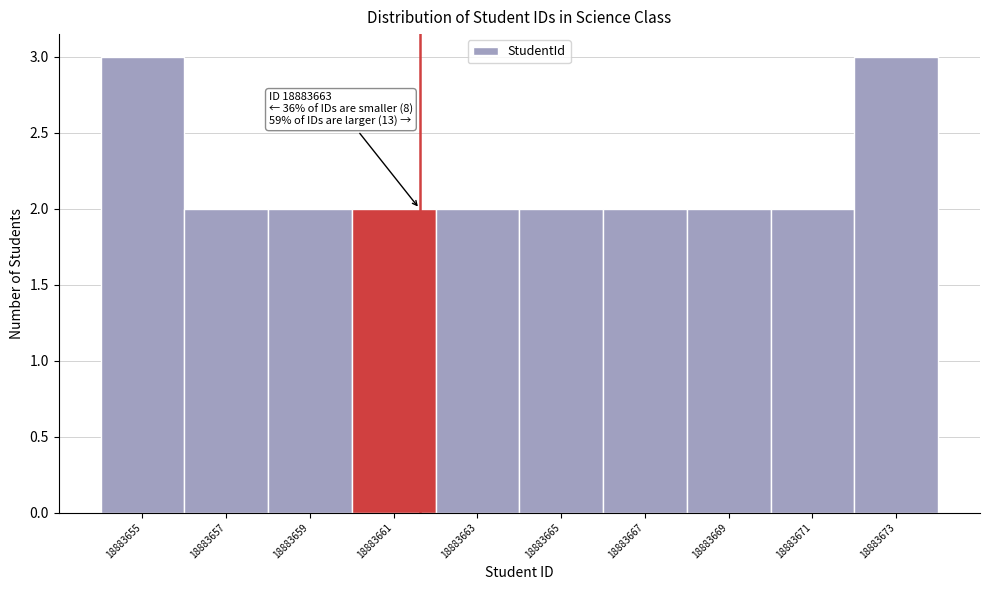

Reading left to right, transcribe all the data shown in this chart.

3	2	2	2	2	2	2	2	2	3